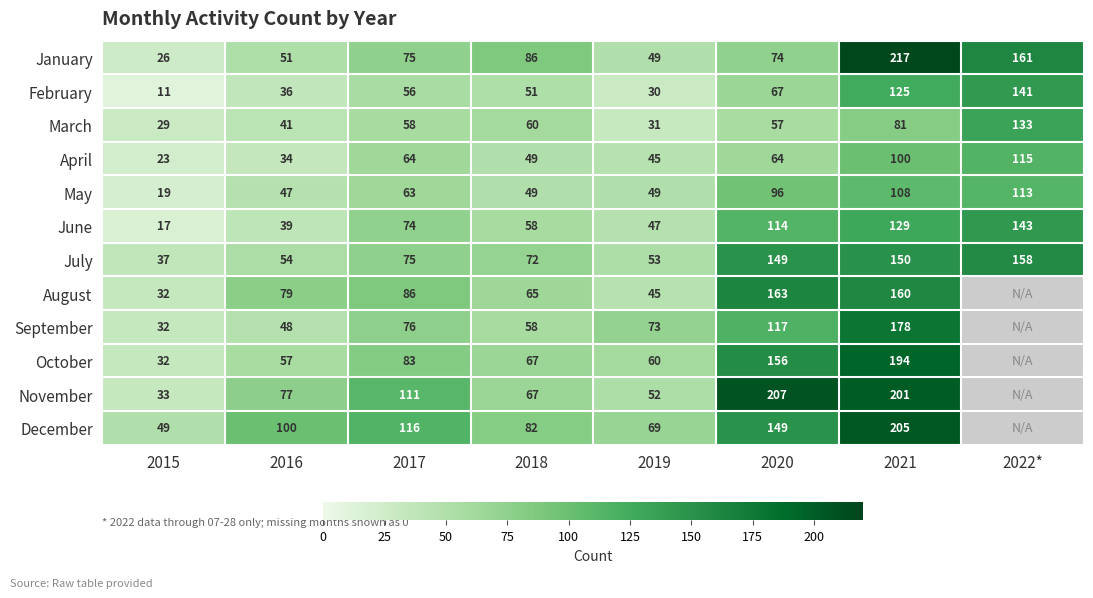

What is the total value across all series at 2016?

663